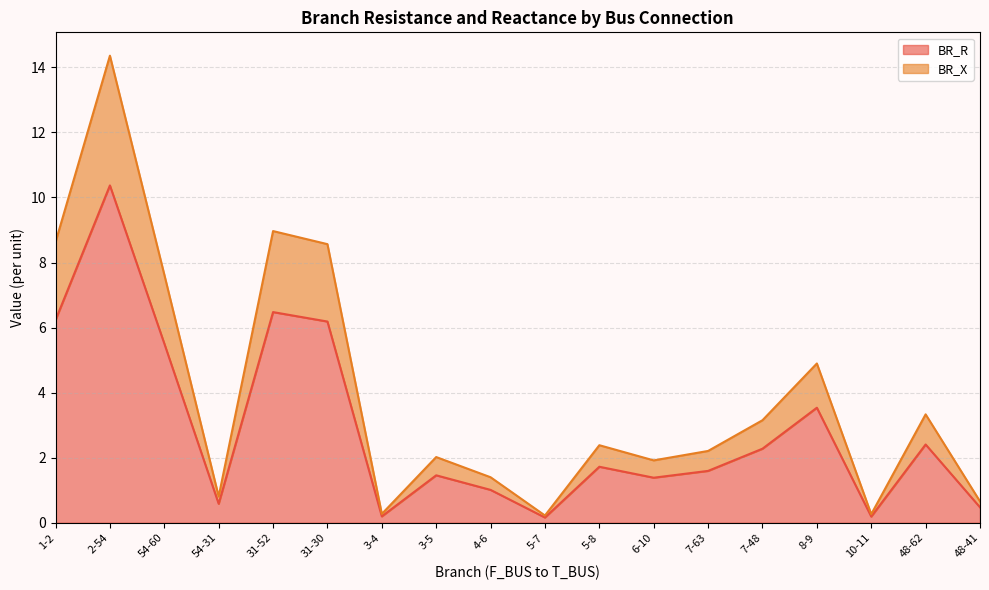

List the series in order of their overall mean, highest first.

BR_X, BR_R